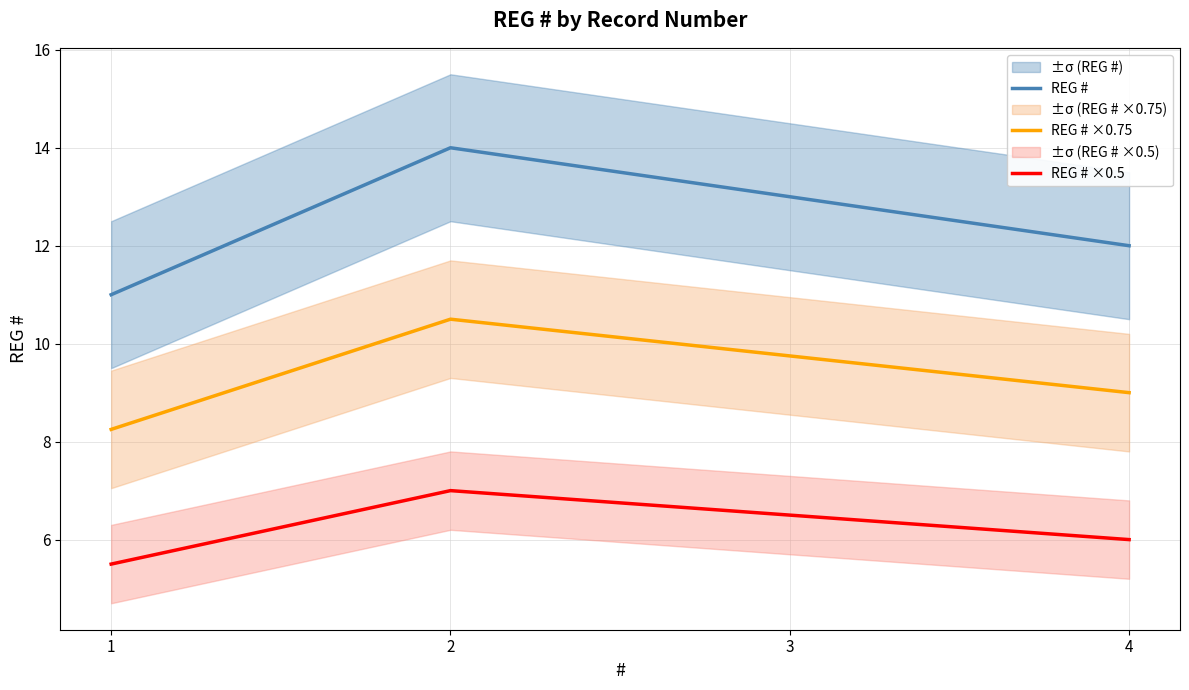

What is the value of the REG # ×0.75 point at the 3rd from the left?

9.8